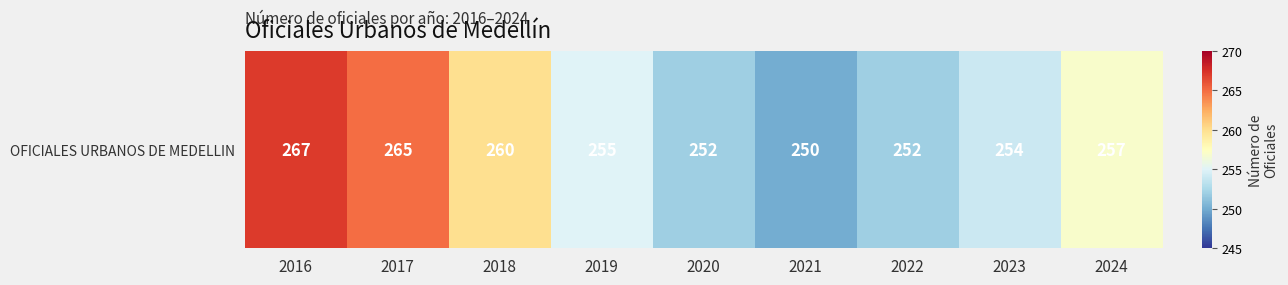

Approximately how many times larger is the value at 2018 compared to 2016?

1.0